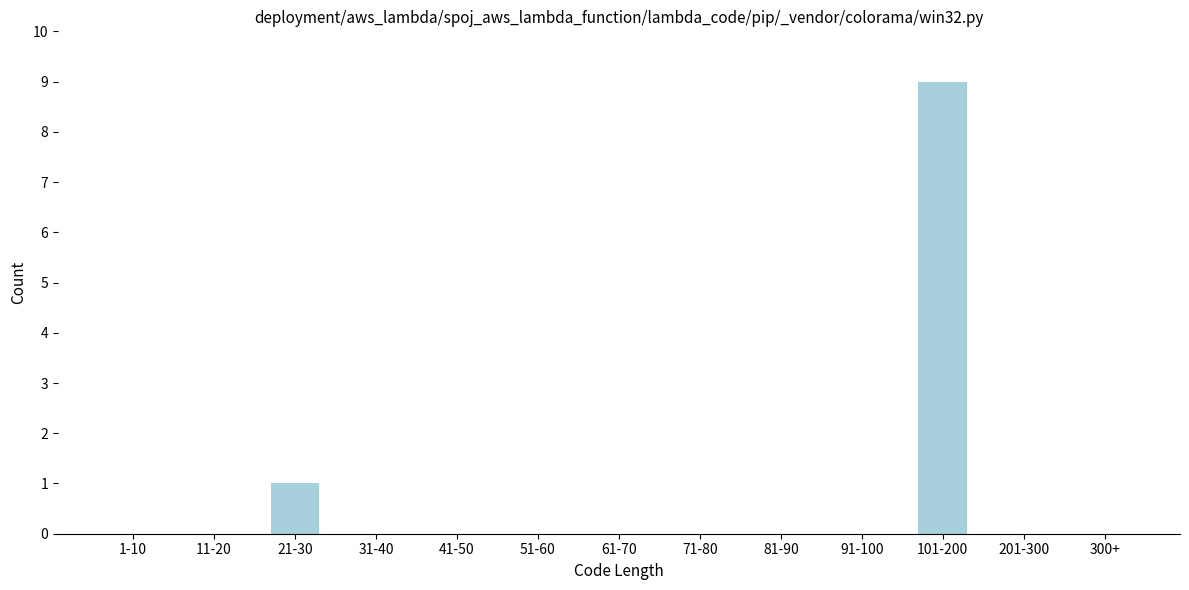

Reading left to right, transcribe all the data shown in this chart.

1-10=0	11-20=0	21-30=1	31-40=0	41-50=0	51-60=0	61-70=0	71-80=0	81-90=0	91-100=0	101-200=9	201-300=0	300+=0